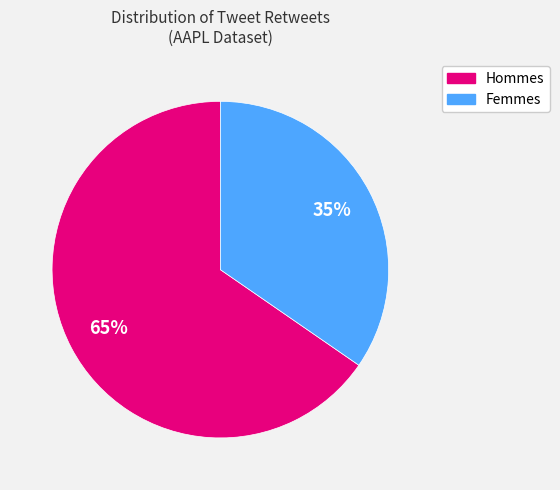

The Femmes slice represents 41% of the pie. True or false?

False